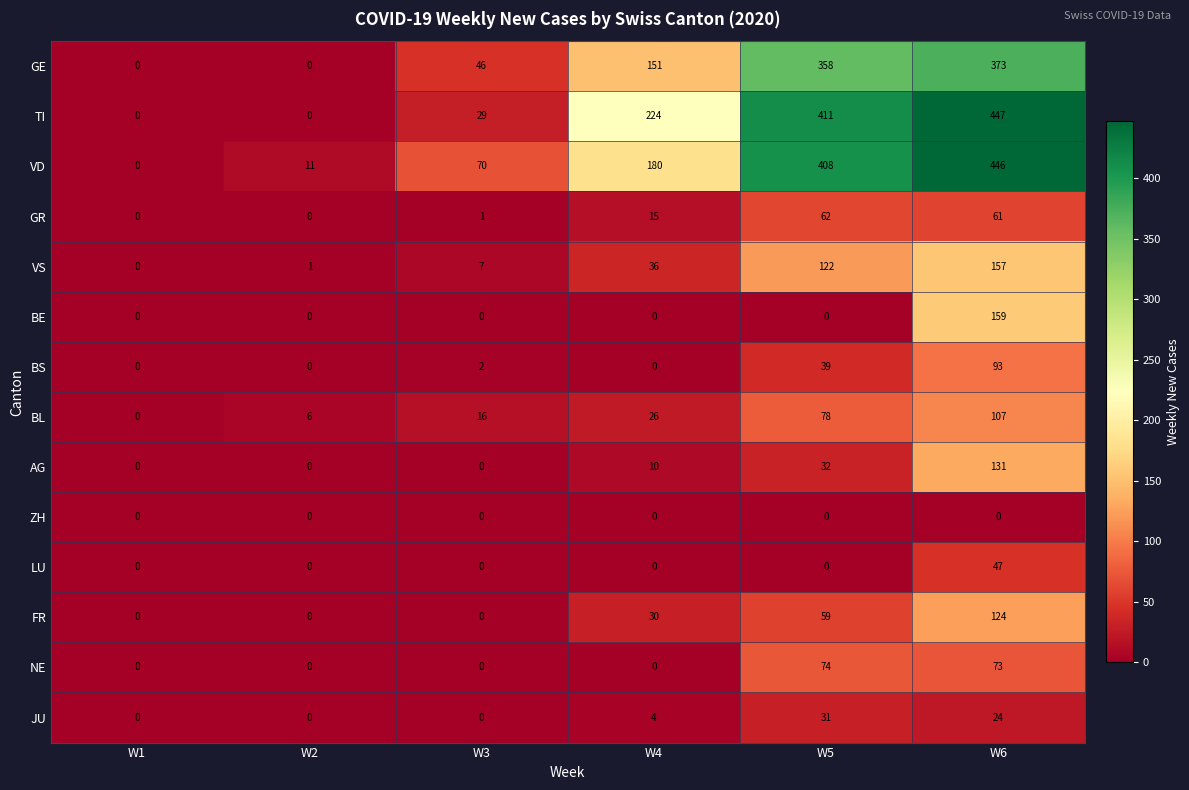

The GE series shows 46 at W3. True or false?

True